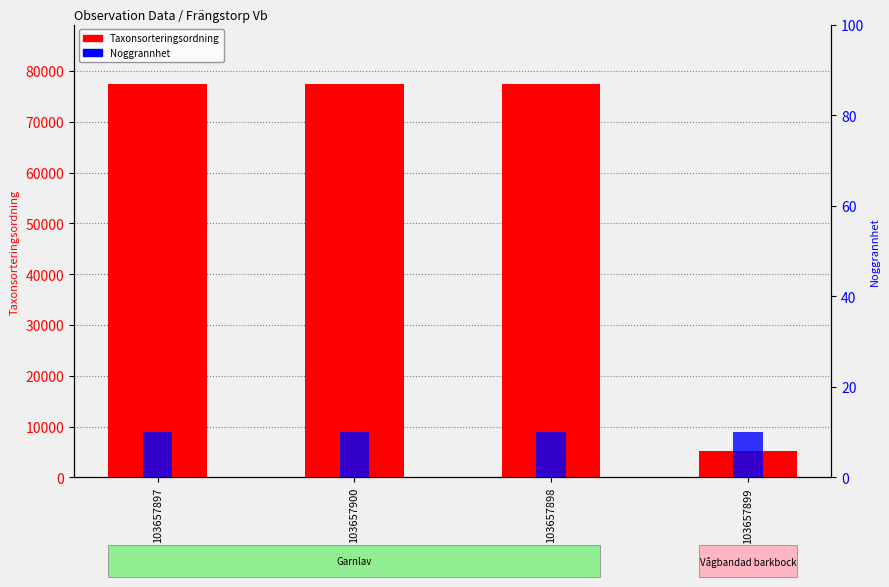

Reading left to right, what are all the values shown in this chart?

Taxonsorteringsordning: 77506	77506	77506	5135
Noggrannhet: 10	10	10	10